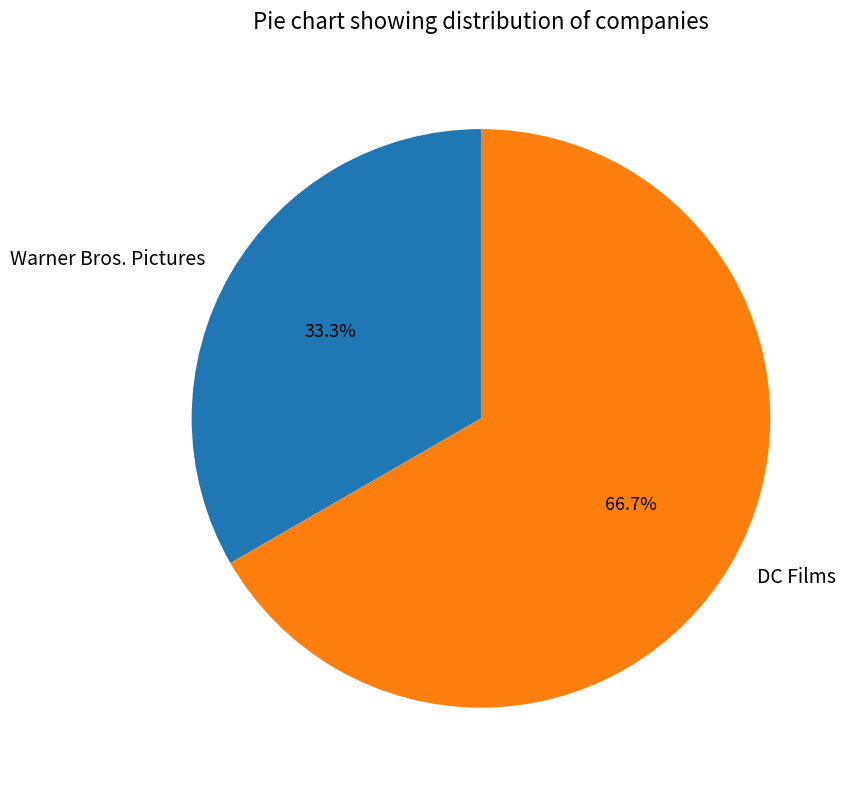

Which slice is the smallest?

Warner Bros. Pictures